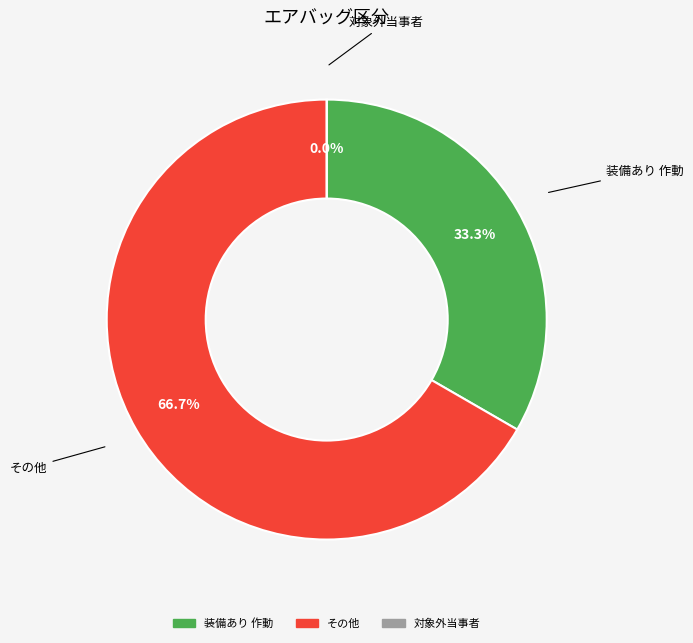

The 装備あり 作動 slice represents 33% of the pie. True or false?

True